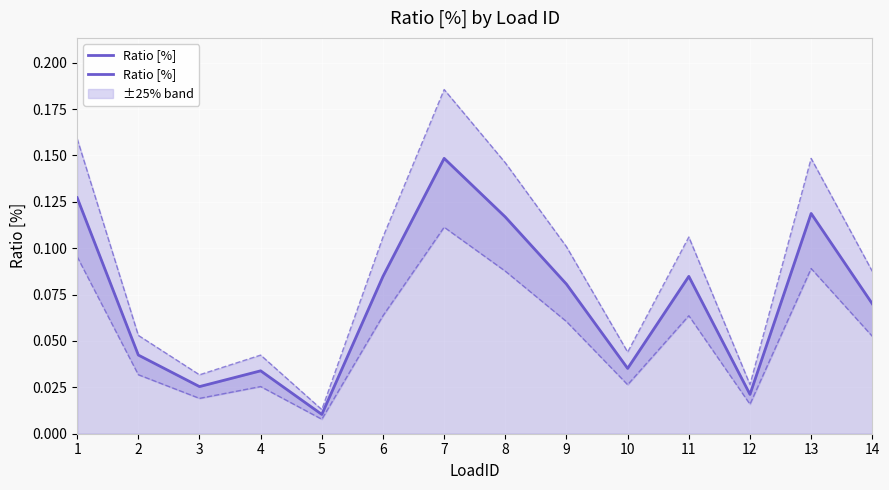

Reading left to right, list all the values displayed in this chart.

0.1	0.0	0.0	0.0	0.0	0.1	0.1	0.1	0.1	0.0	0.1	0.0	0.1	0.1